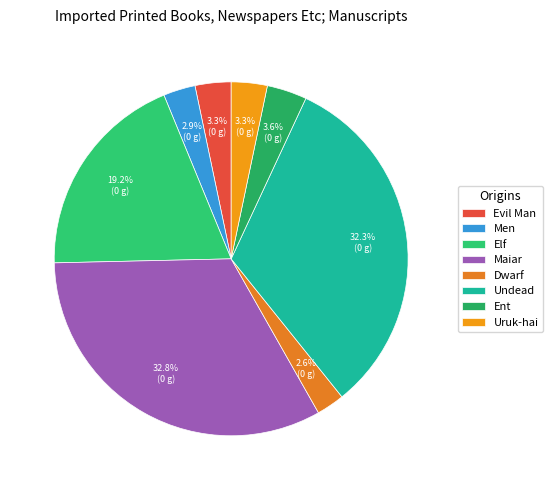

To the nearest percent, what portion does Elf represent?

19%